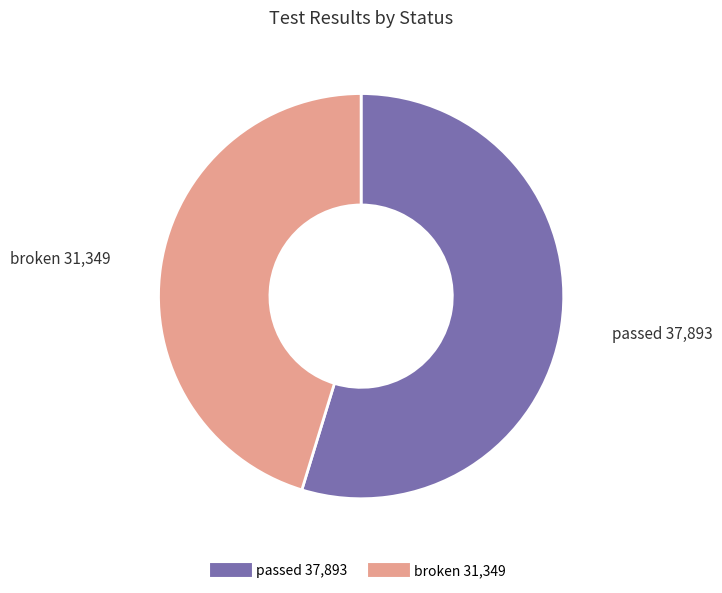

Rank the categories by value from lowest to highest.

broken, passed